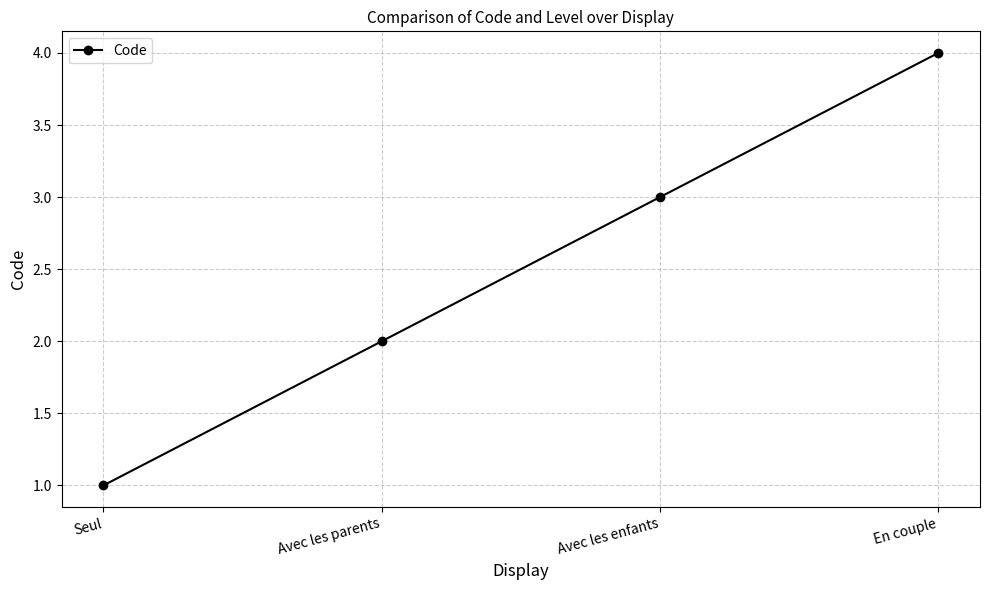

What is the minimum value shown in the chart?

1